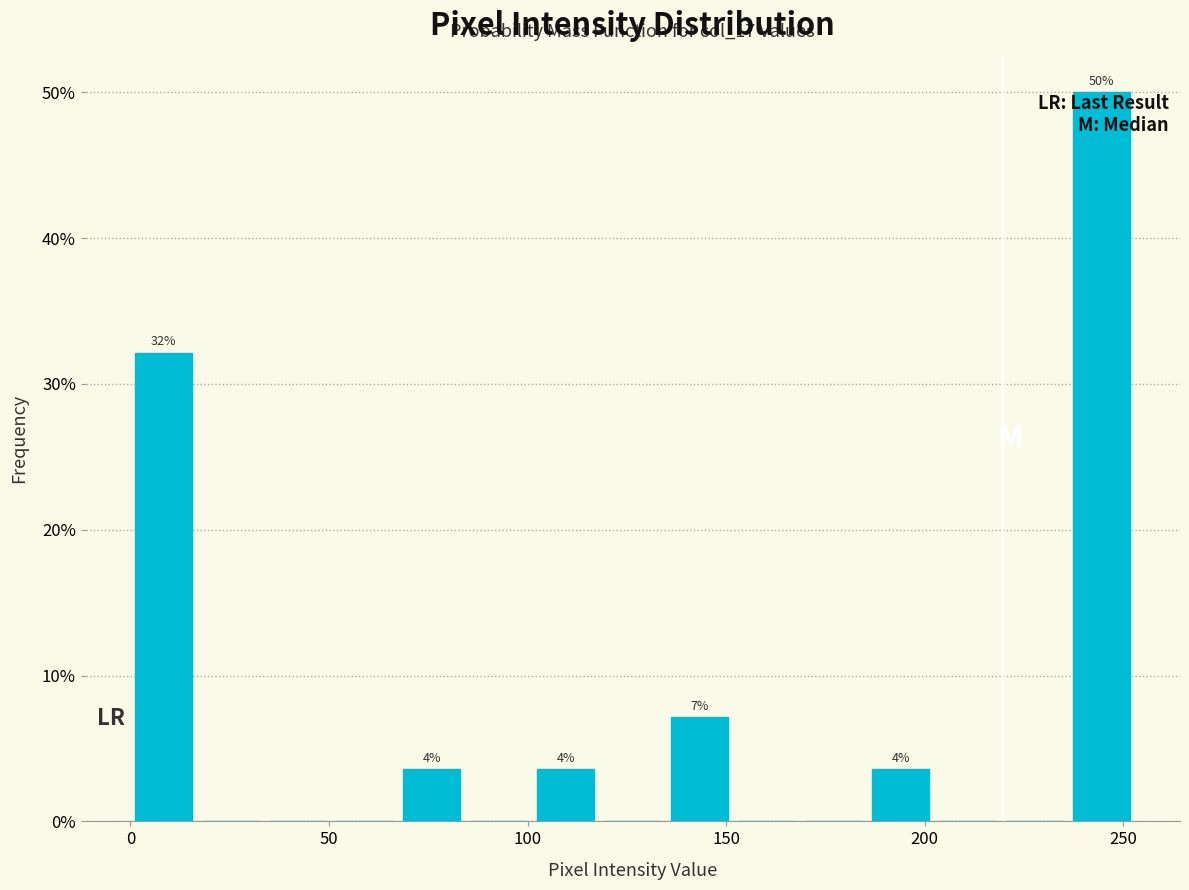

Around what value on the x-axis is the tallest bar? Give the approximate position of its centre, as read against the axis.

245